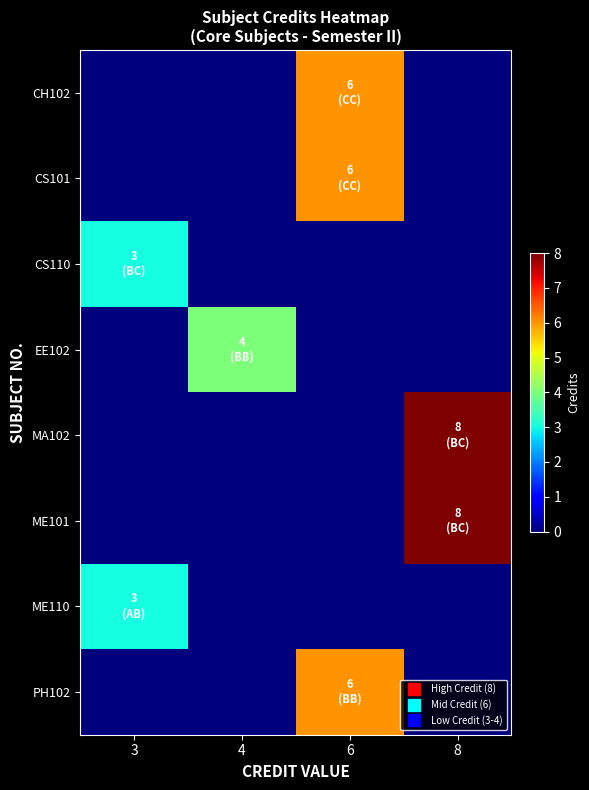

Count the number of categories in the chart.

4